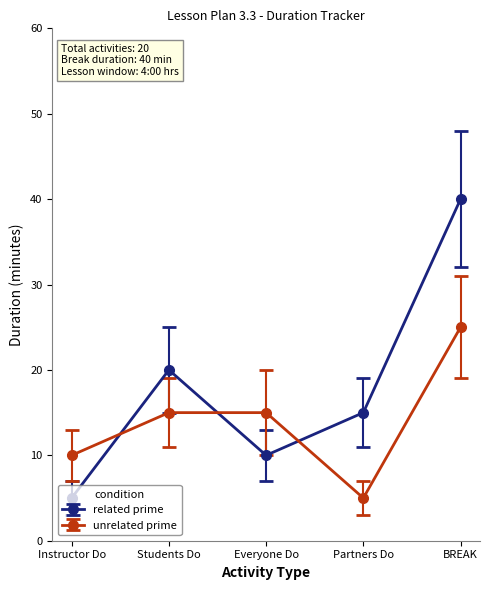

At which category does related prime reach its first local valley?

Everyone Do